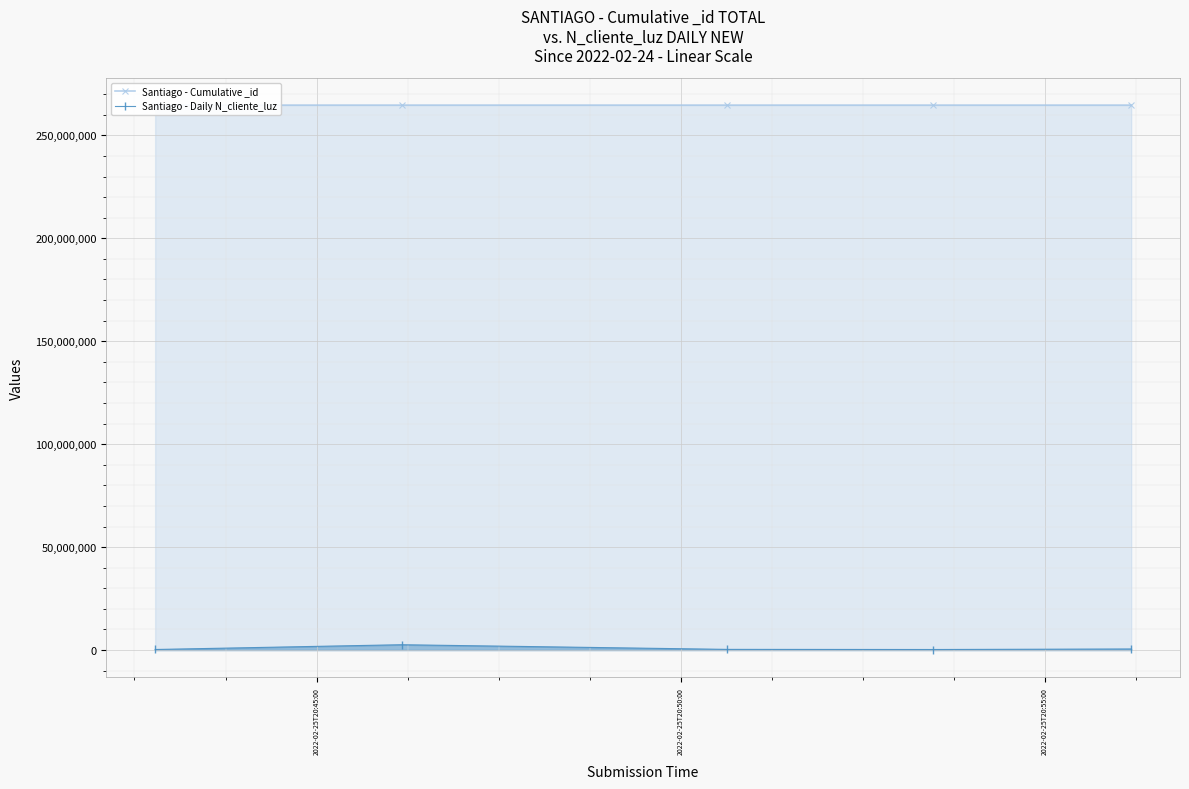

True or false: Santiago - Daily N_cliente_luz has more than 2 points higher than both neighbors.

False